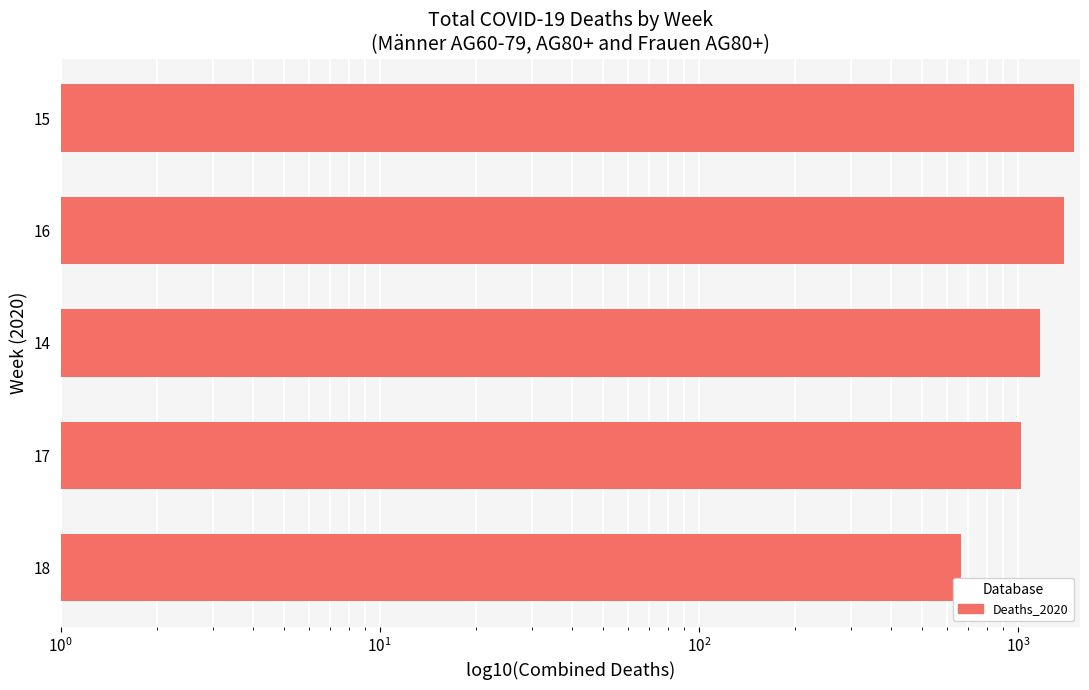

Between 16 and 15, which is larger?

15